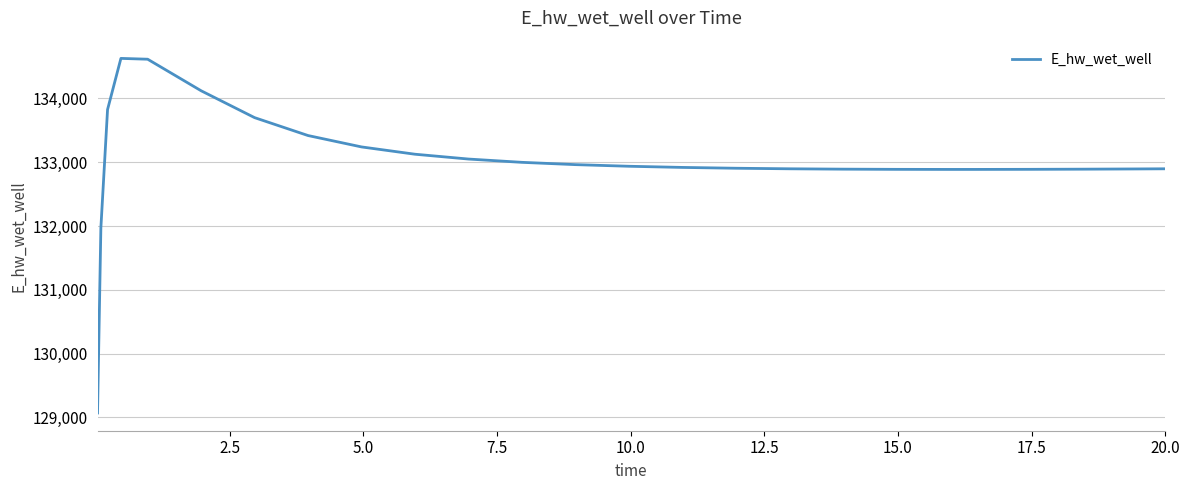

What is the difference between the maximum and minimum values?

5557.6